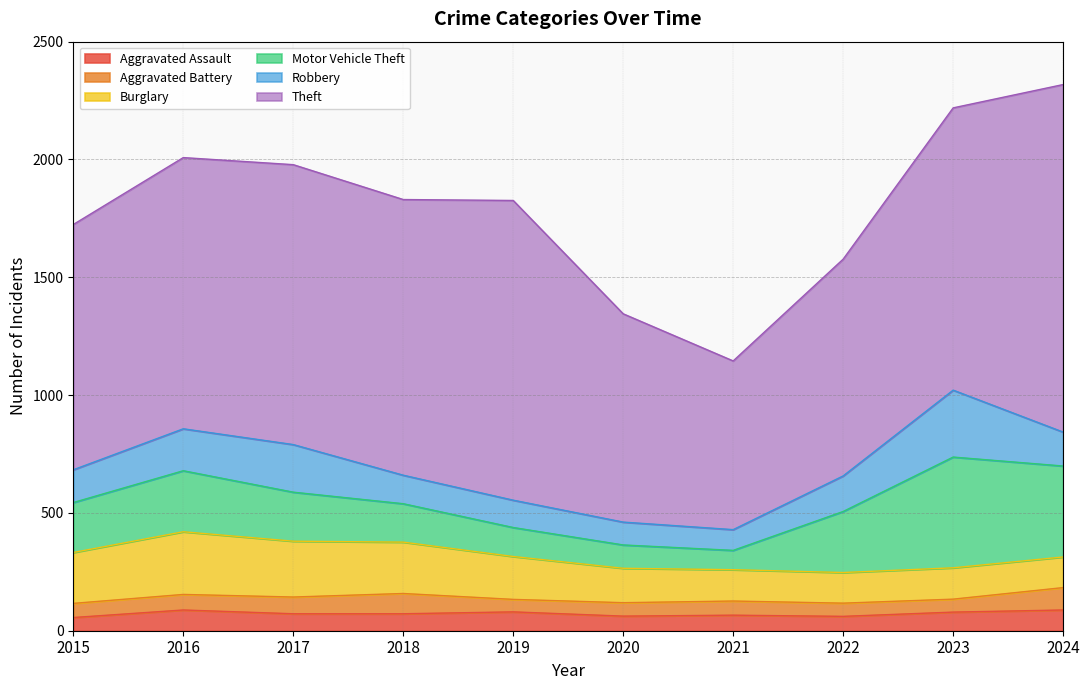

Which has a higher value, 2015 or 2024?

2024